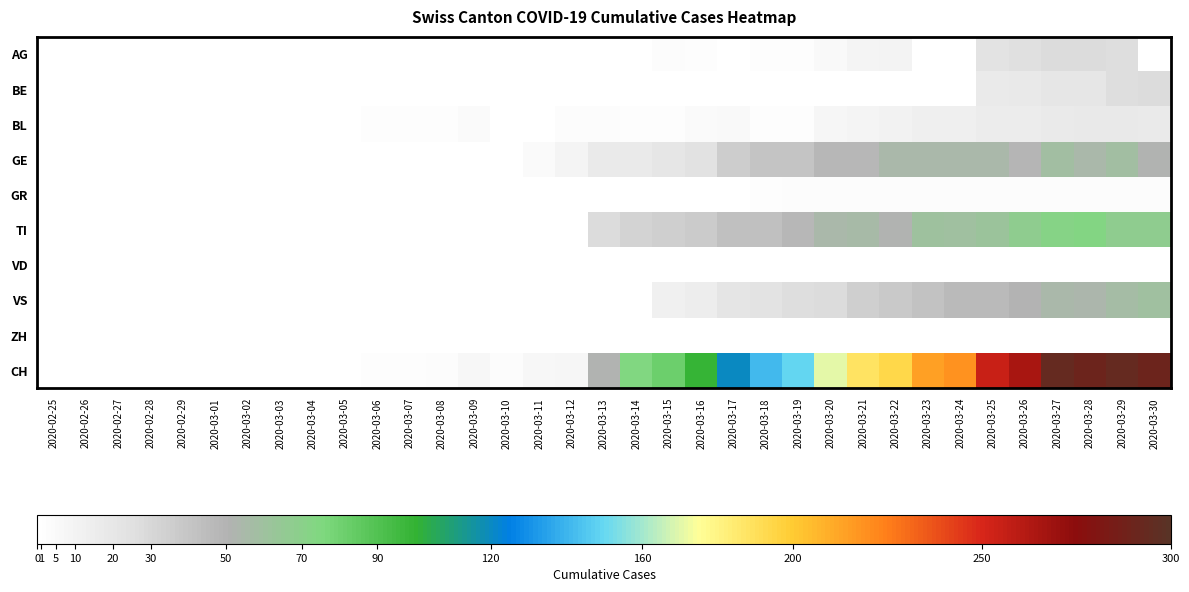

How many data points does each series have?

35